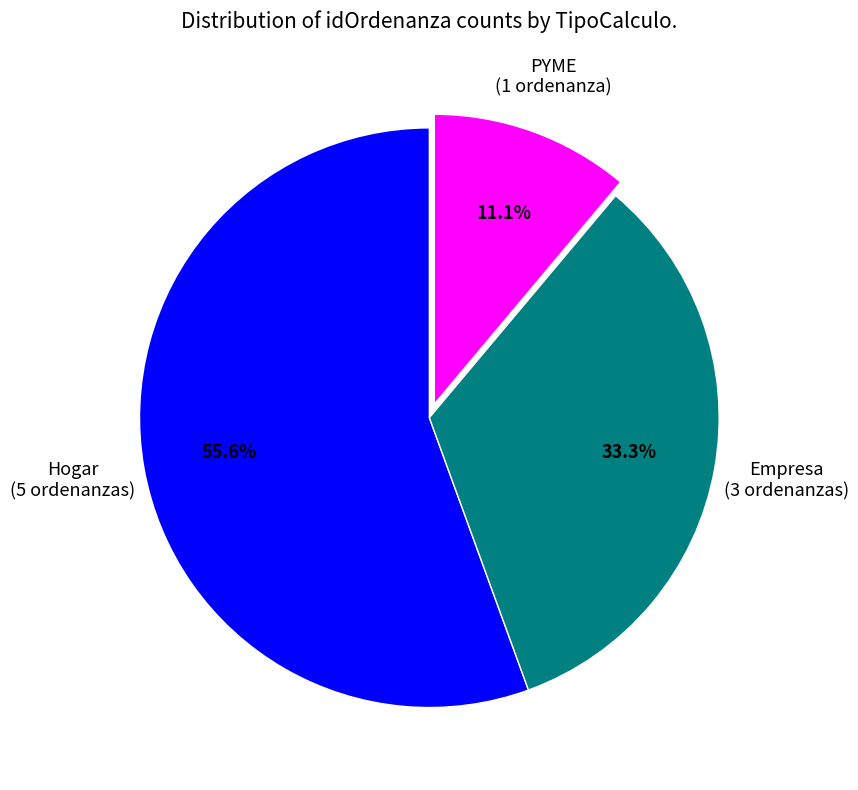

How many slices are in this pie chart?

3